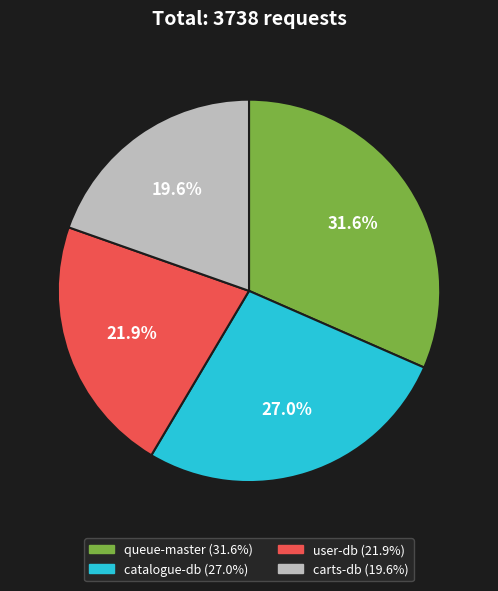

Is there any slice that represents more than half of the pie?

No